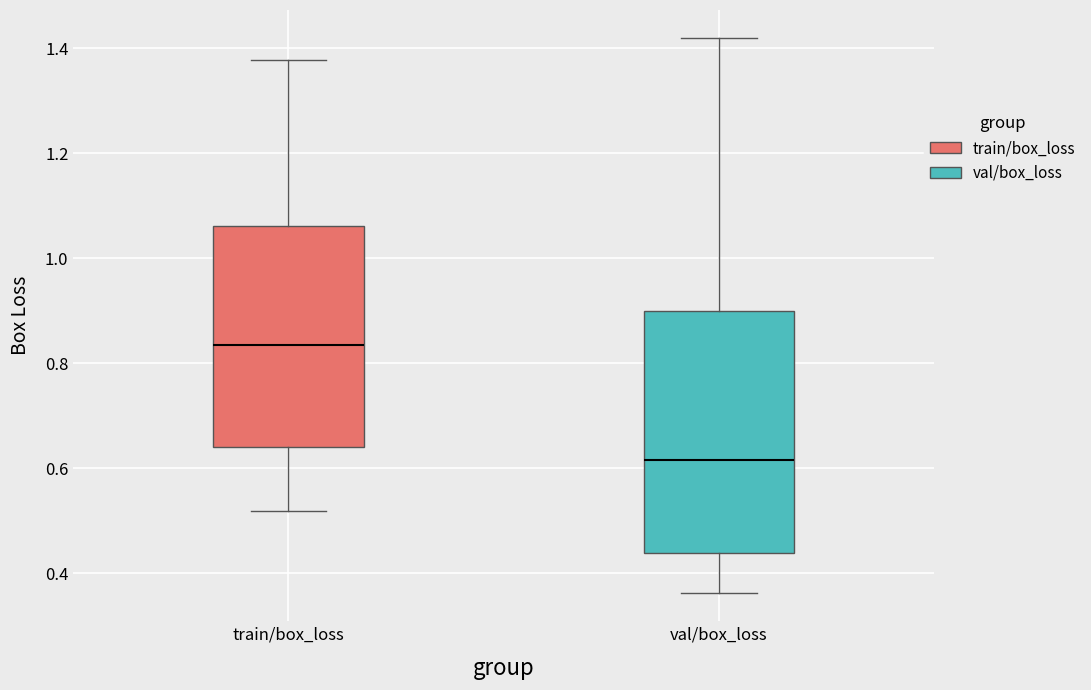

Which box has the highest median line?

train/box_loss